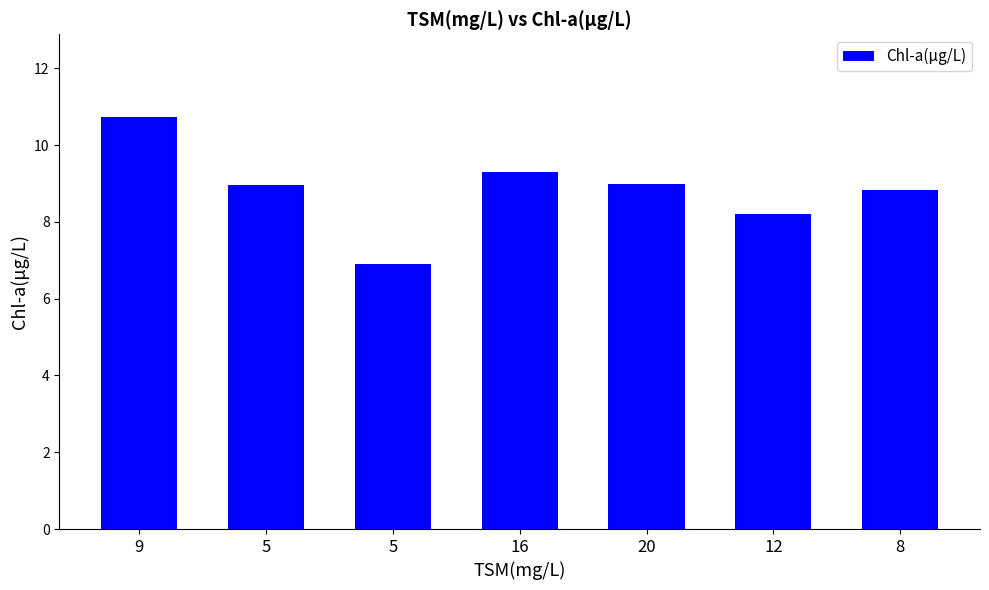

At which label does the data first exceed 8?

9